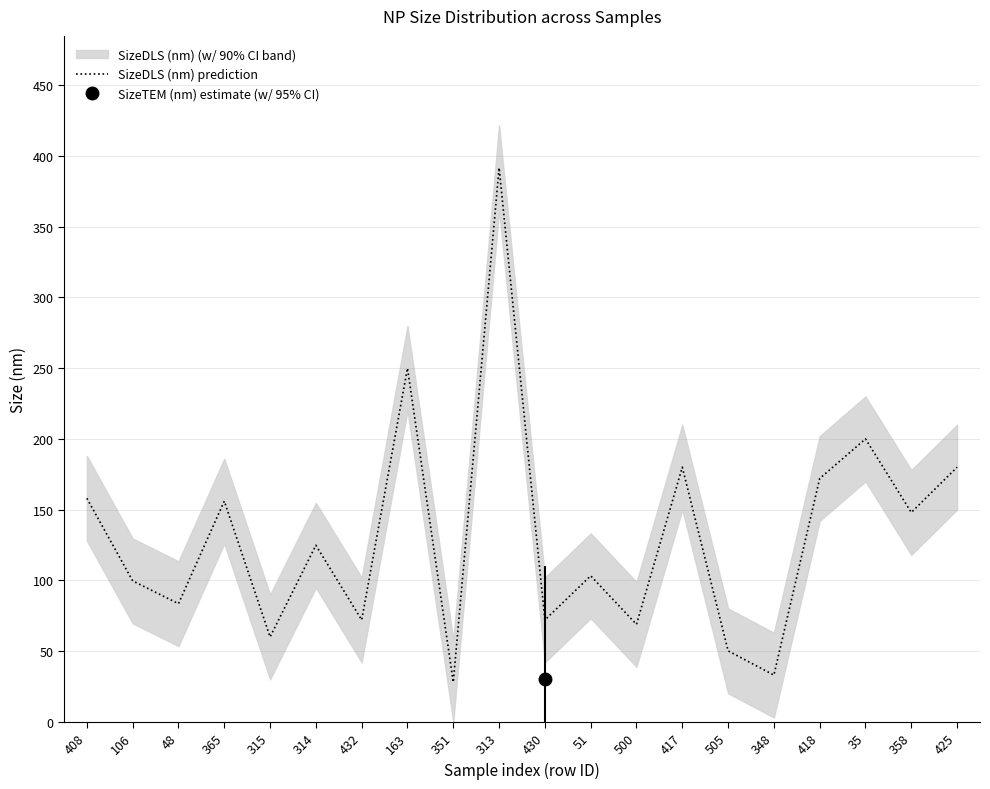

Between 432 and 417, which is larger?

417